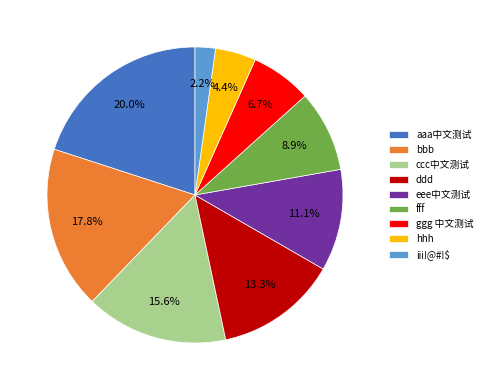

What percentage do aaa中文测试 and iii!@#!$ together represent?

22.2%